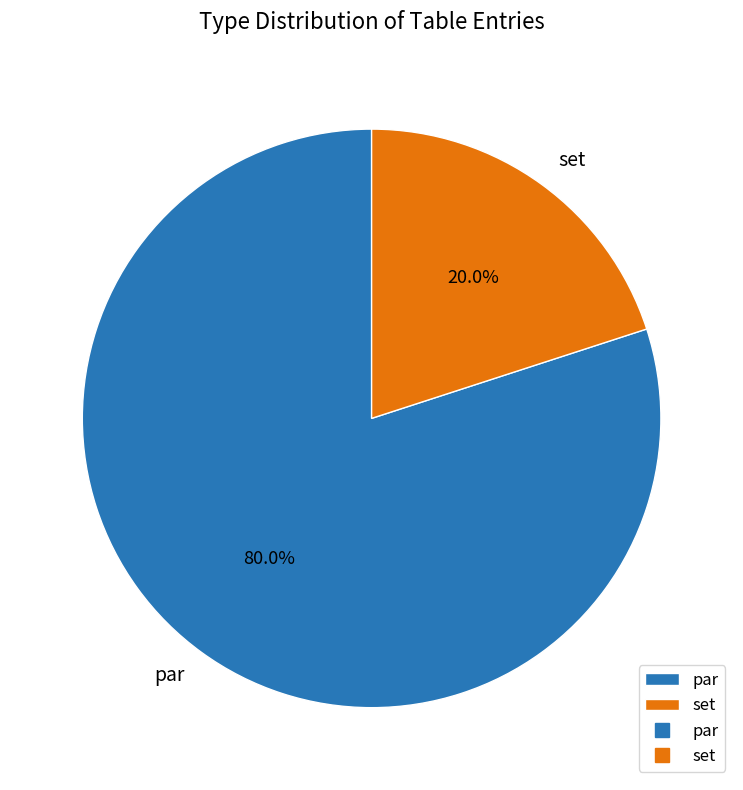

Which category has the biggest portion of the pie?

par